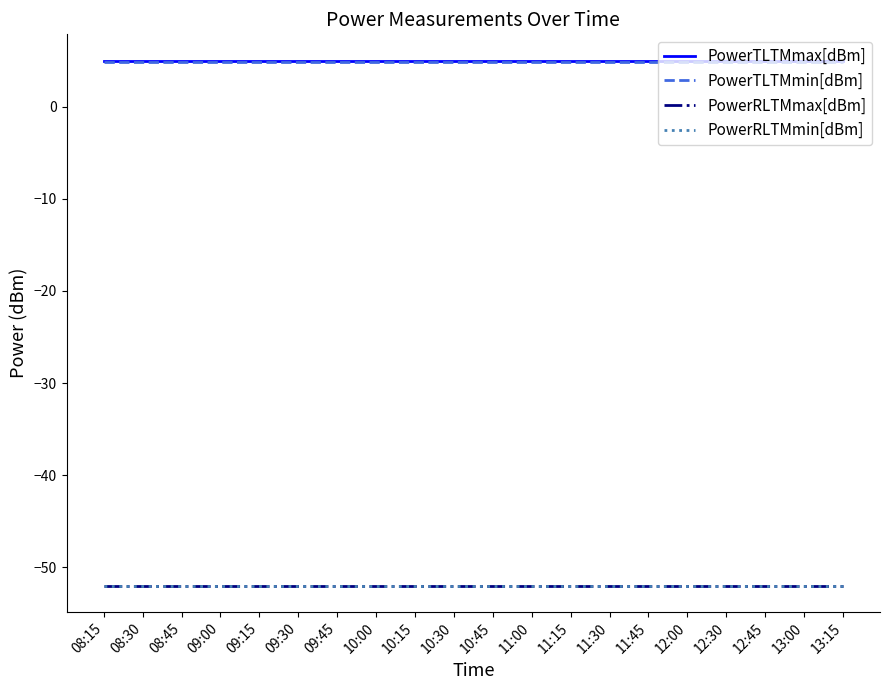

Rank the series at 08:15 from lowest to highest value.

PowerRLTMmax[dBm], PowerRLTMmin[dBm], PowerTLTMmin[dBm], PowerTLTMmax[dBm]